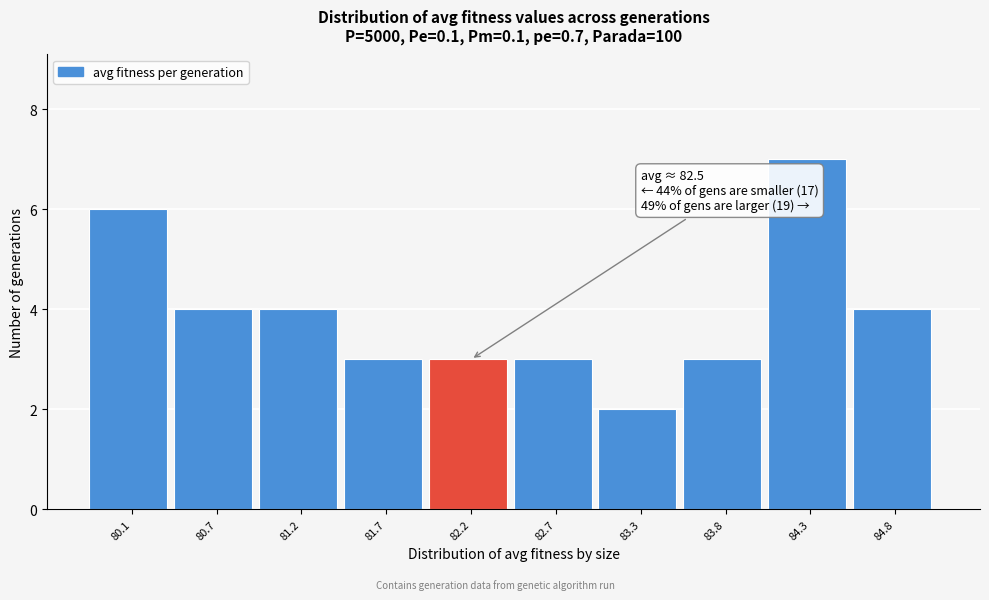

Reading left to right, list all the values displayed in this chart.

6	4	4	3	3	3	2	3	7	4